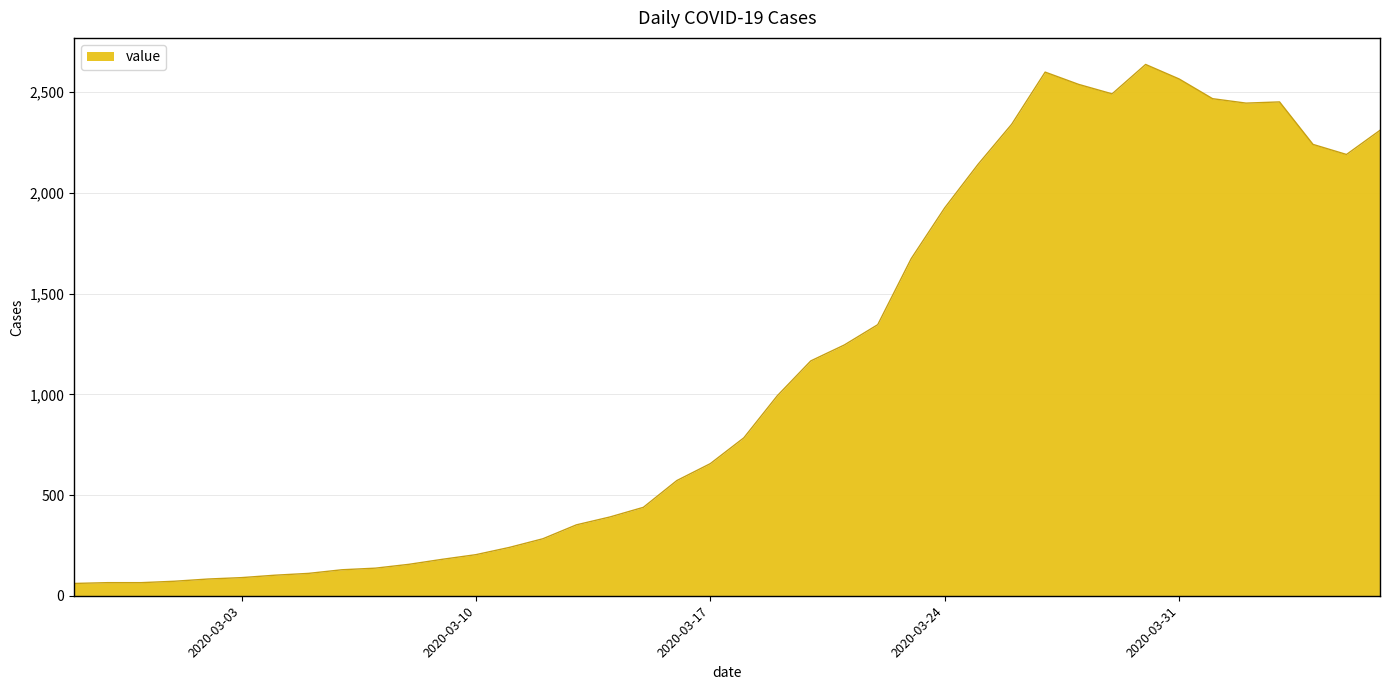

What is the smallest value displayed?

61